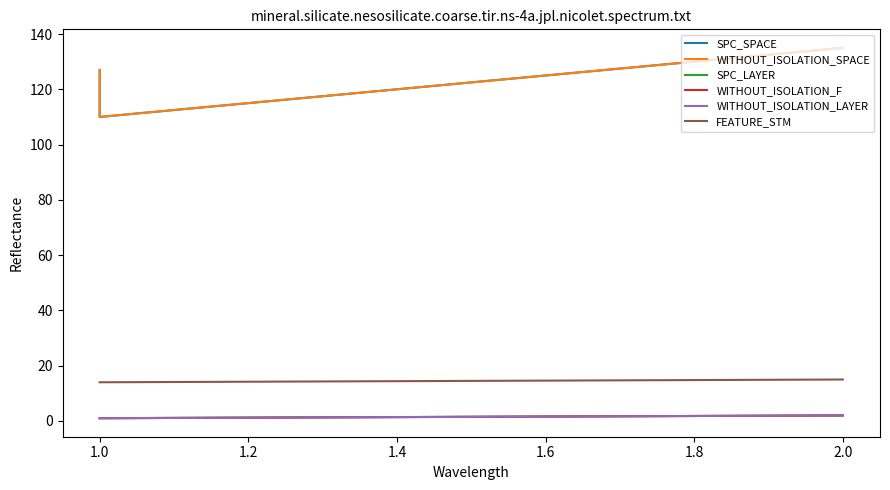

What is the sum of the WITHOUT_ISOLATION_F values at 0.8 and 1.0?

2